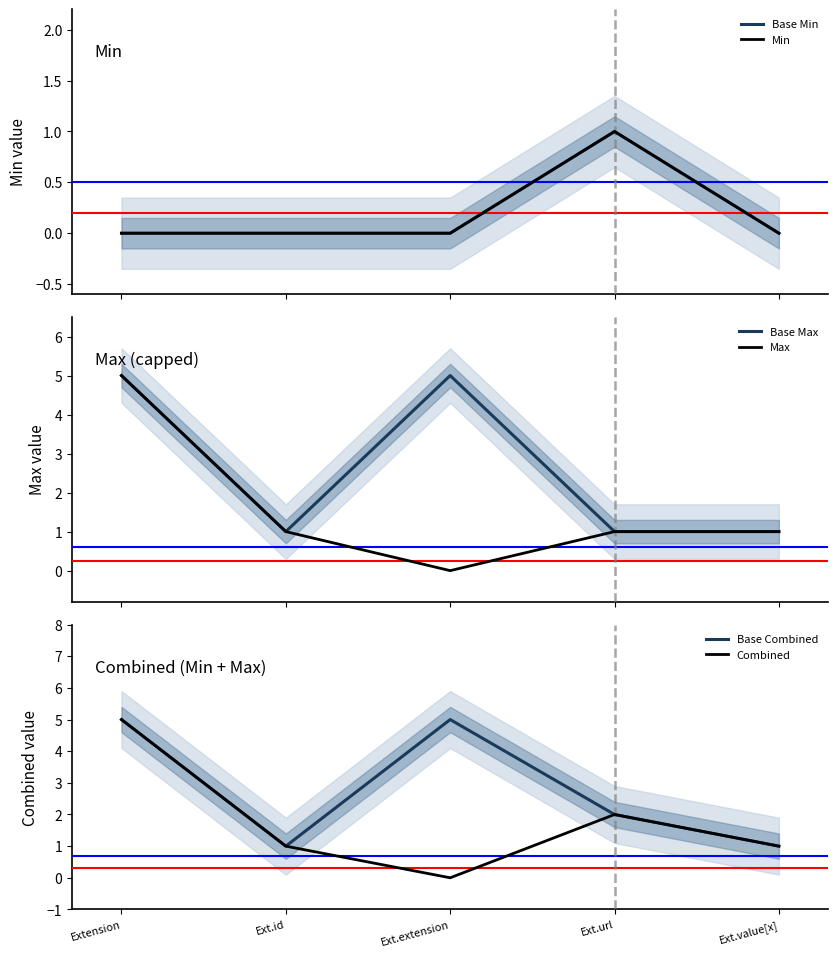

At which category is the sum across all series the highest?

Extension